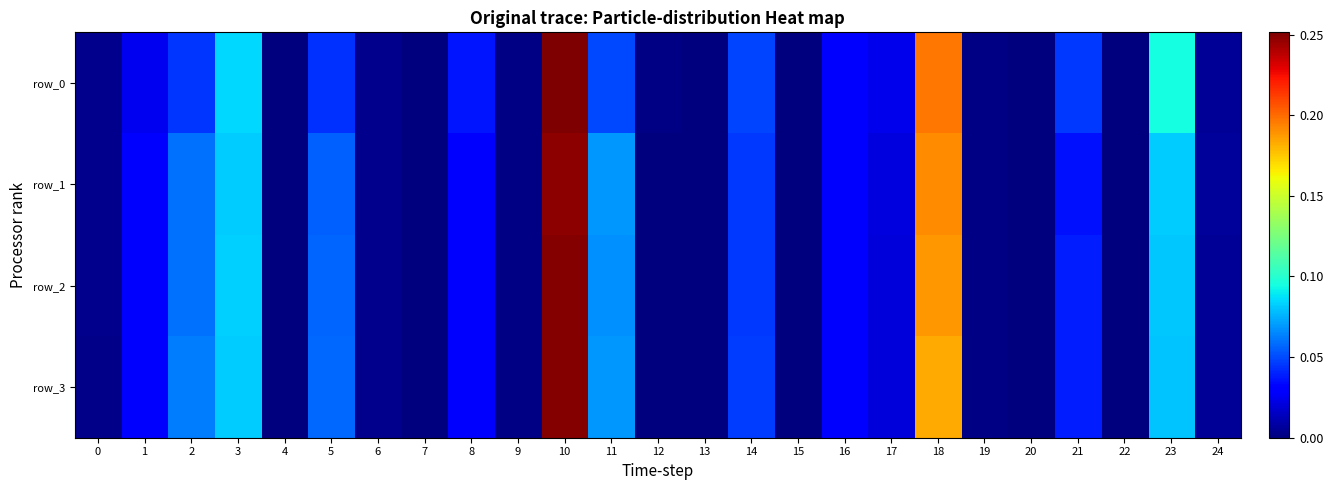

Rank the categories by row_3 value from lowest to highest.

7, 15, 13, 22, 20, 4, 12, 19, 9, 0, 6, 24, 17, 16, 1, 8, 21, 14, 5, 2, 11, 23, 3, 18, 10